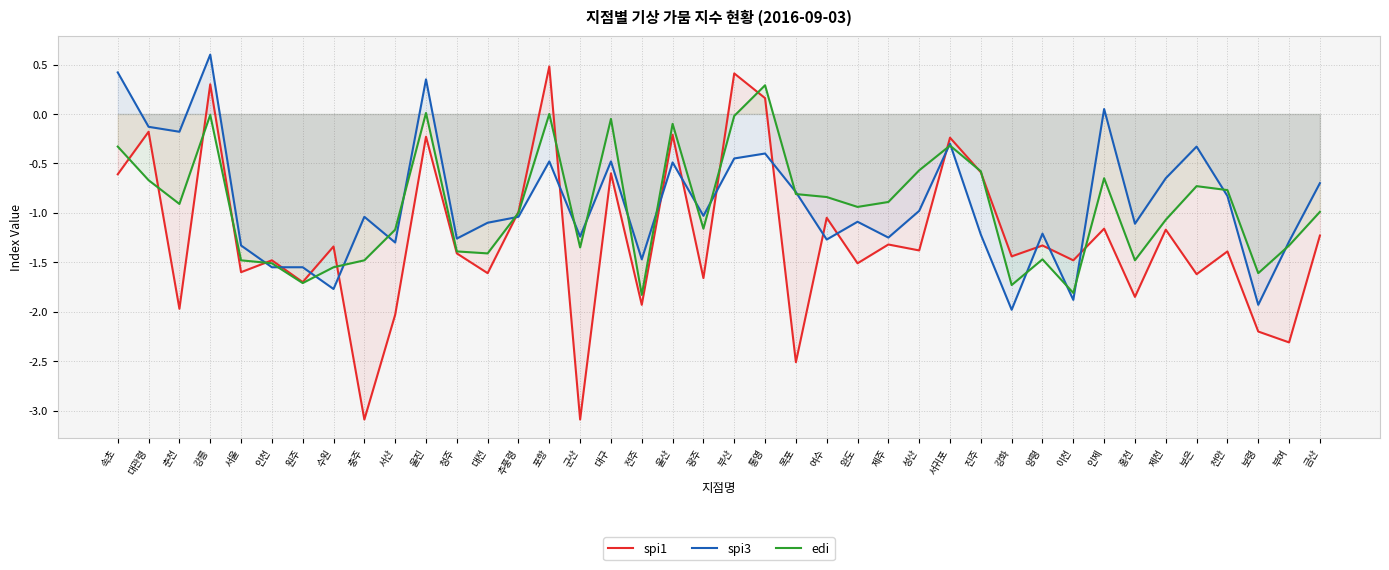

Between which two adjacent categories do spi3 and spi1 first intersect?

서울 and 인천